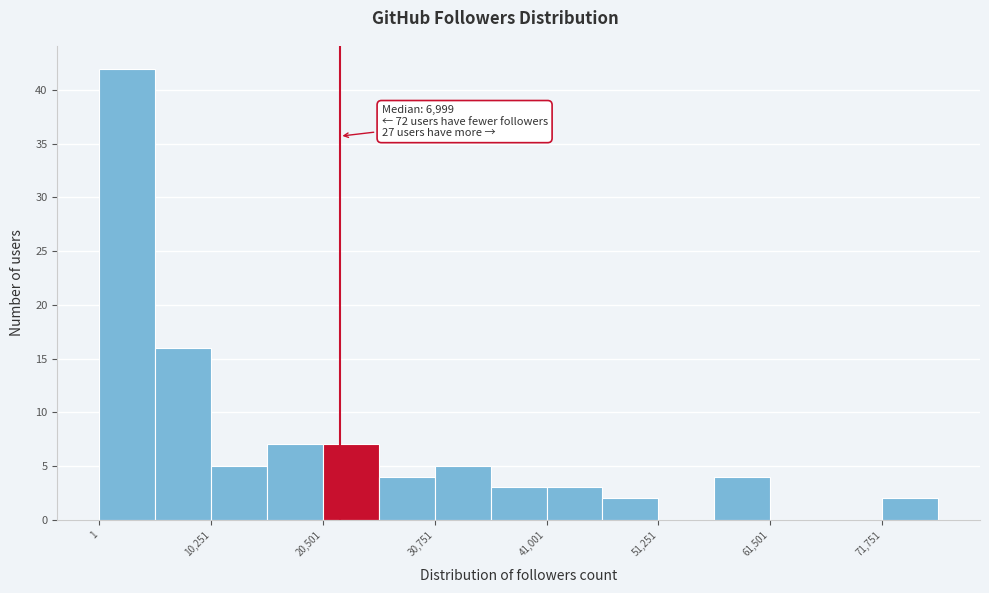

Around what value on the x-axis is the tallest bar? Give the approximate position of its centre, as read against the axis.

2000